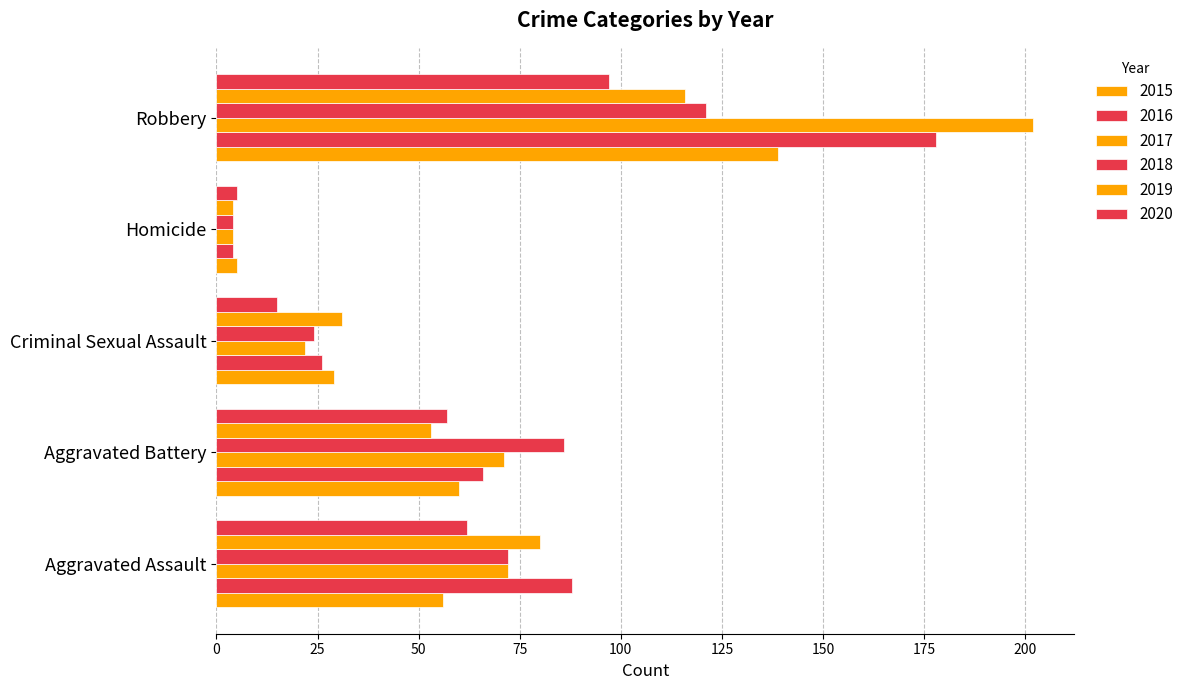

Read the 2015 value at Aggravated Battery.

60